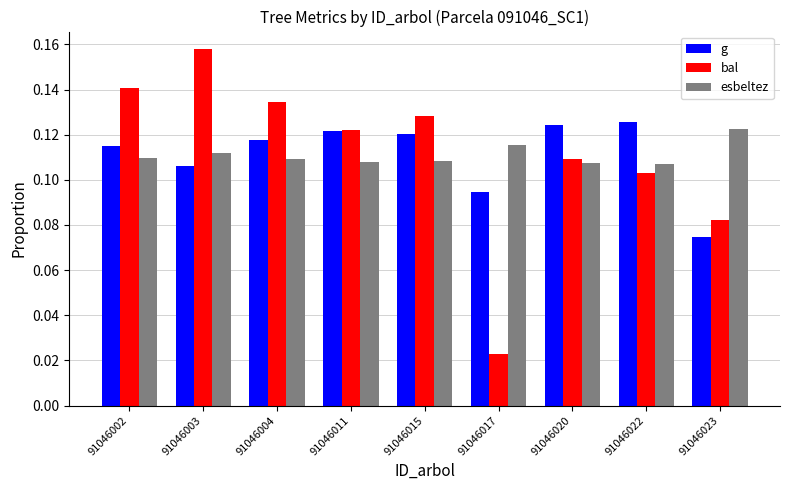

Which series has the largest range (max minus min)?

bal